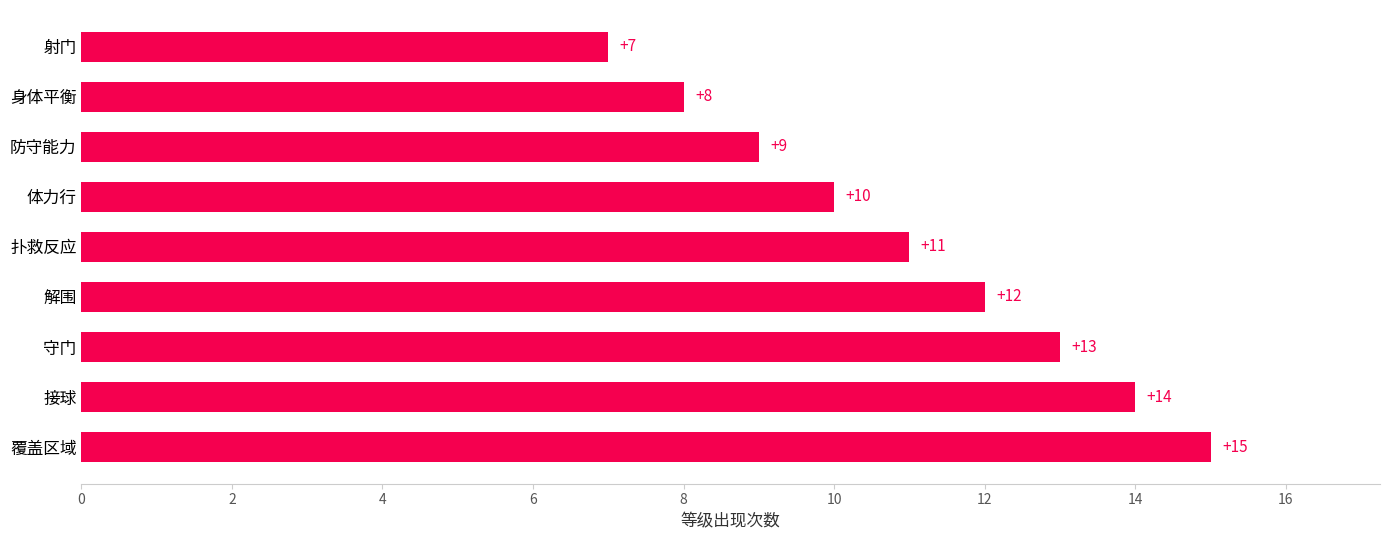

The chart shows a value of 12 at 射门. True or false?

False